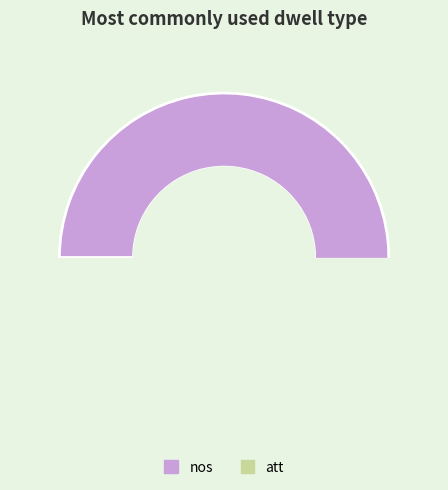

Rank the categories by value from lowest to highest.

att, nos